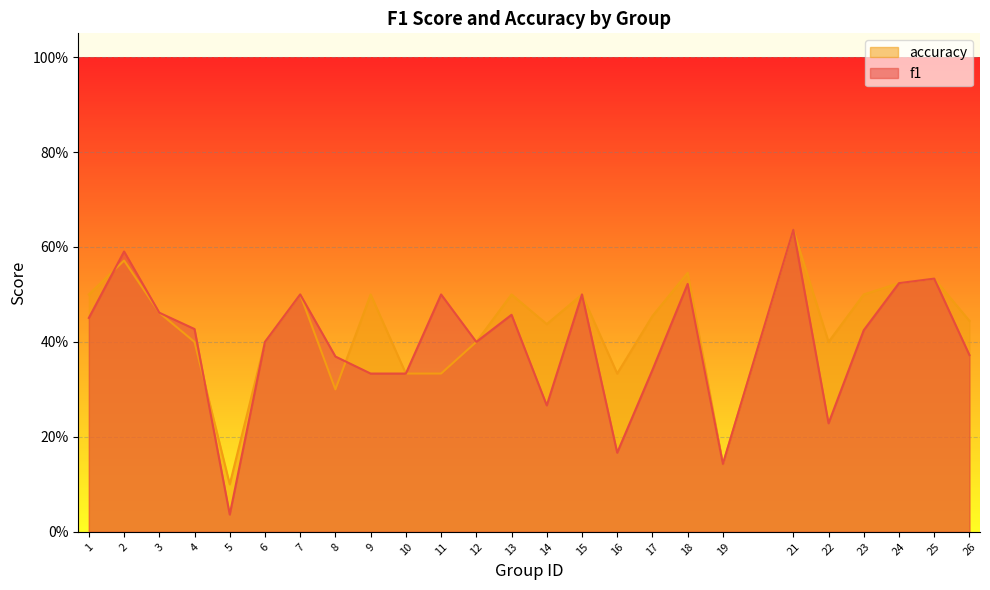

Reading right to left, extract all data points from this chart.

f1: 26=0.4	25=0.5	24=0.5	23=0.4	22=0.2	21=0.6	19=0.1	18=0.5	17=0.3	16=0.2	15=0.5	14=0.3	13=0.5	12=0.4	11=0.5	10=0.3	9=0.3	8=0.4	7=0.5	6=0.4	5=0.0	4=0.4	3=0.5	2=0.6	1=0.5
accuracy: 26=0.4	25=0.5	24=0.5	23=0.5	22=0.4	21=0.6	19=0.1	18=0.5	17=0.5	16=0.3	15=0.5	14=0.4	13=0.5	12=0.4	11=0.3	10=0.3	9=0.5	8=0.3	7=0.5	6=0.4	5=0.1	4=0.4	3=0.5	2=0.6	1=0.5